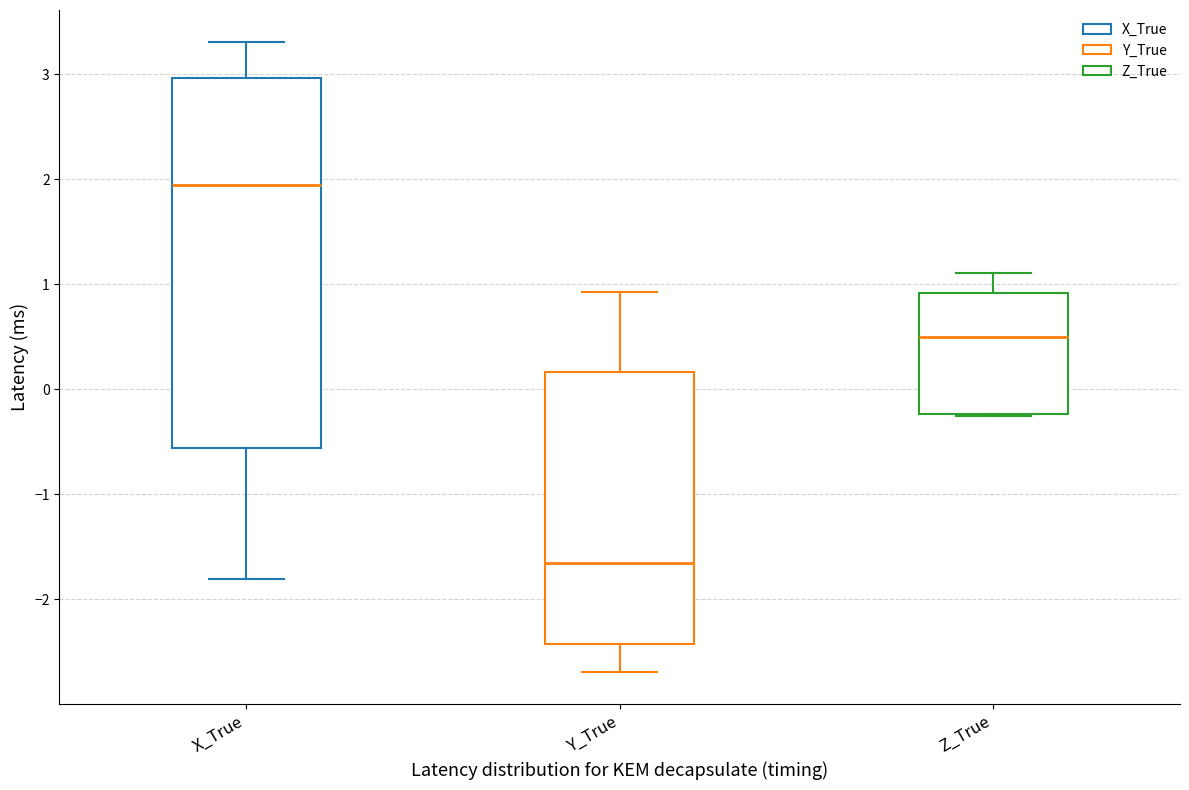

Where is the upper edge of the box for X_True on the y-axis? The values are not printed on the chart, so give them approximately, as read against the axis.

3.0